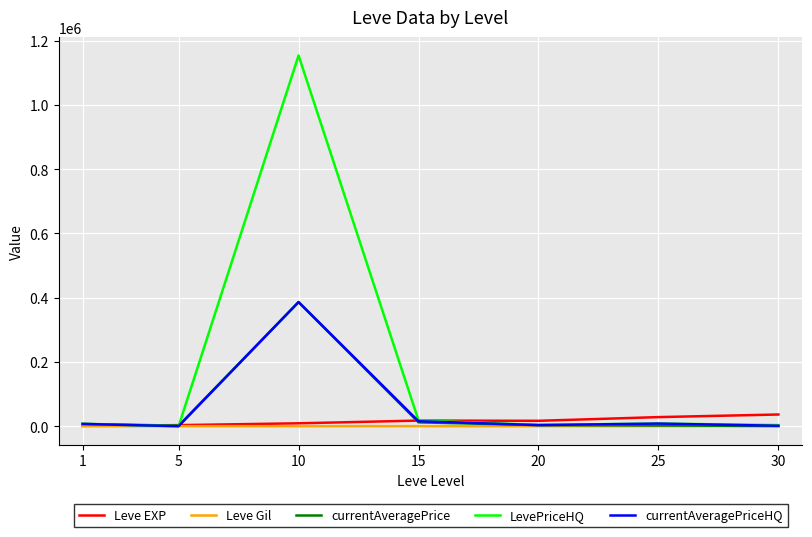

Which series has the largest range (max minus min)?

LevePriceHQ